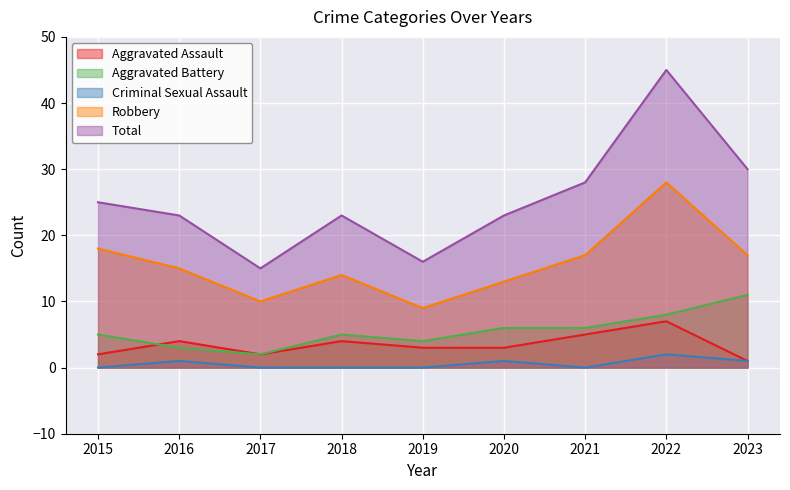

In Criminal Sexual Assault, how many points are lower than both neighbors (excluding endpoints)?

1